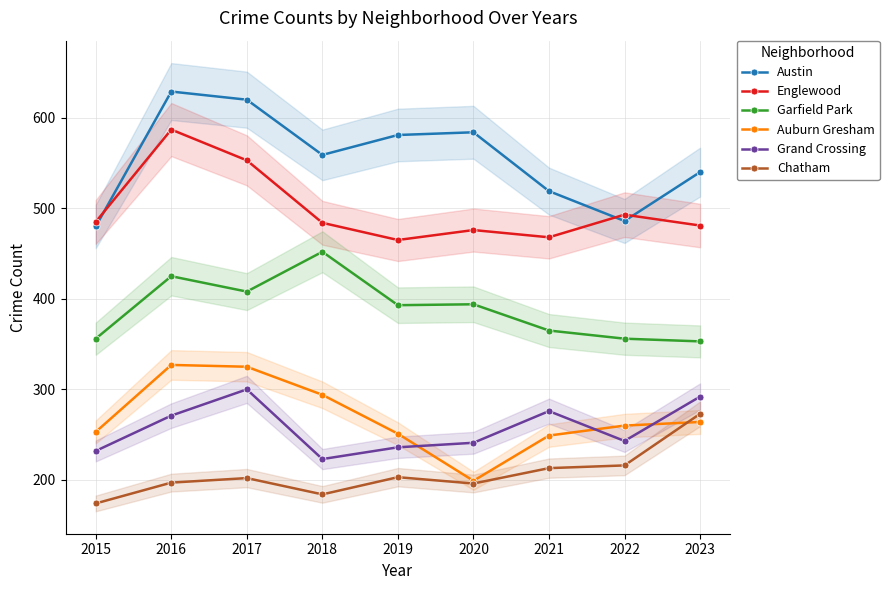

Which series changed the most between 2015 and 2022?

Chatham